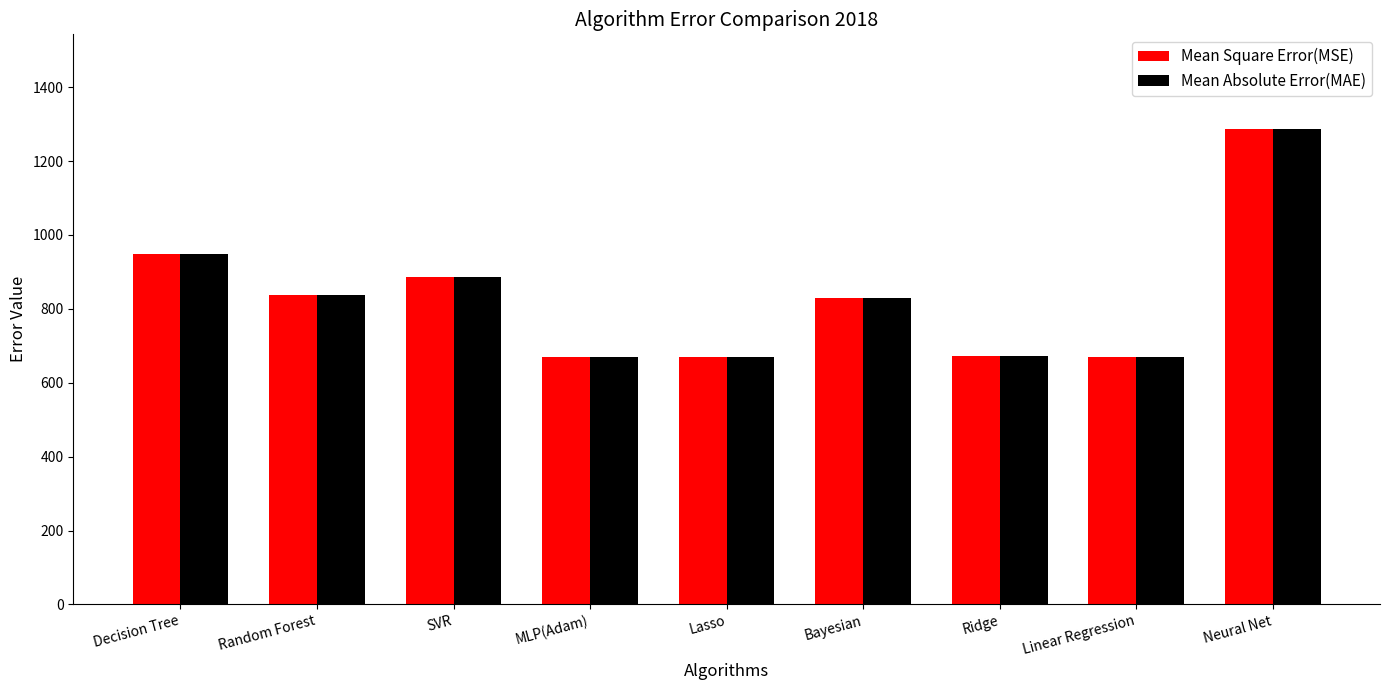

What is the greatest value displayed?

1285.8